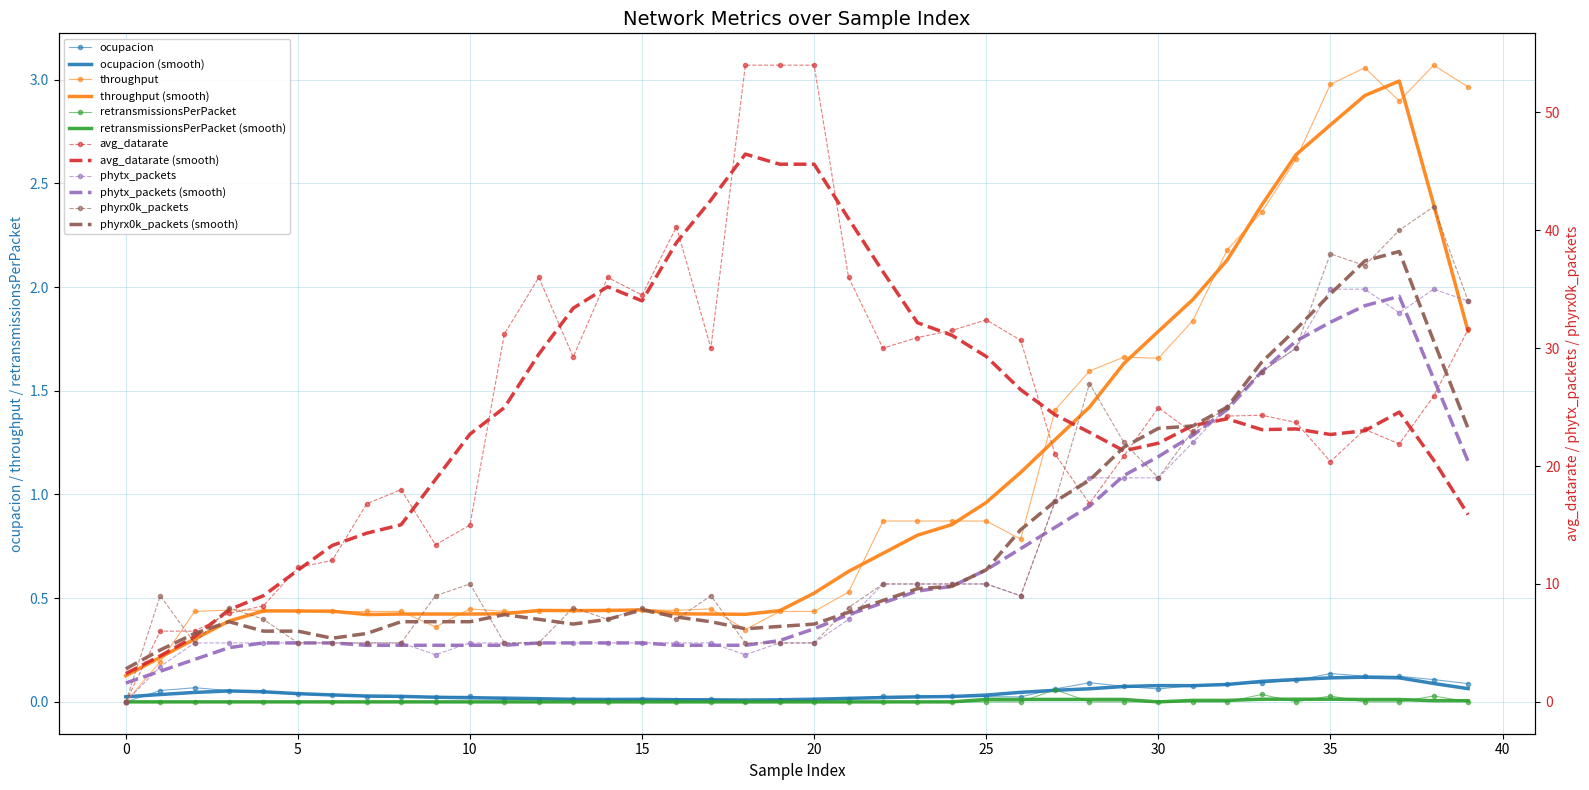

How many data points in ocupacion are above 0?

39